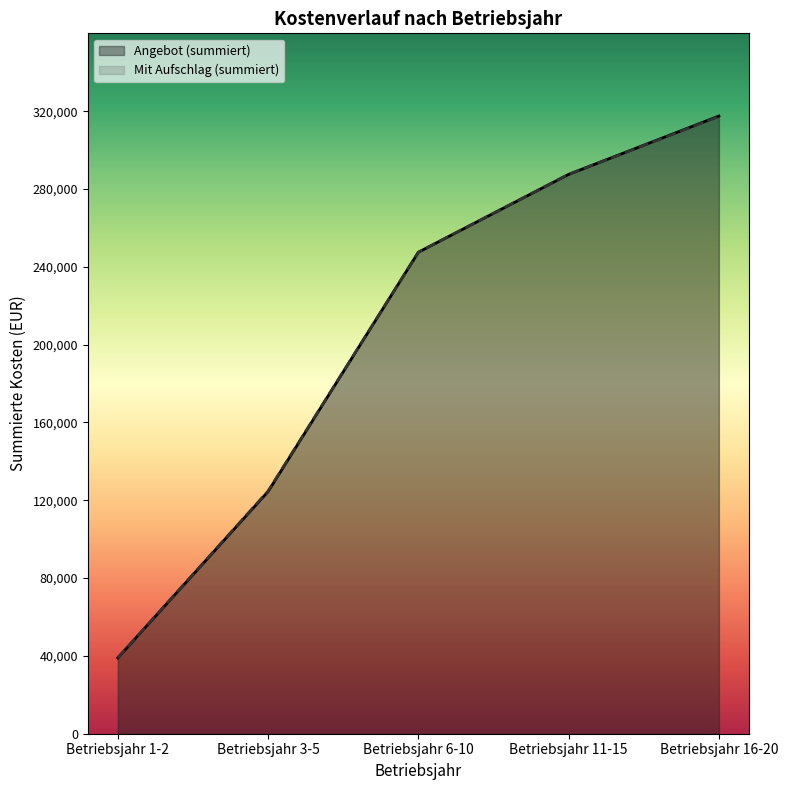

Reading left to right, what are all the values shown in this chart?

Angebot (summiert): 39000	124500	247500	287500	317500
Mit Aufschlag (summiert): 39060	124740	247500	287550	317250